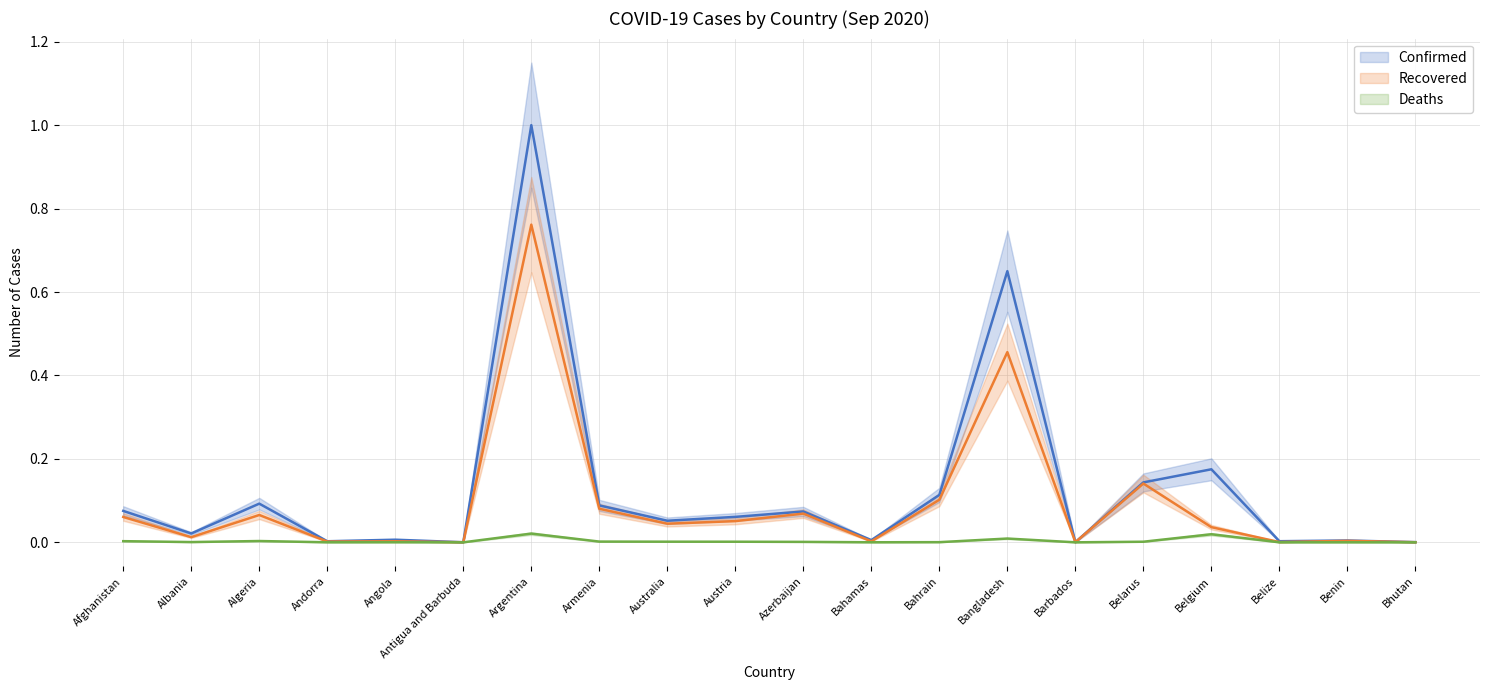

Read the Confirmed value at Austria.

0.1